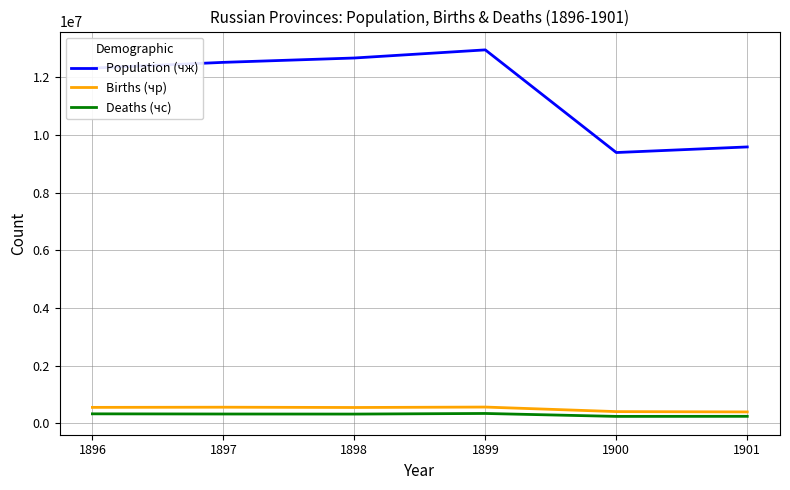

The value of Population (чж) at 1896 is 5239980. True or false?

False